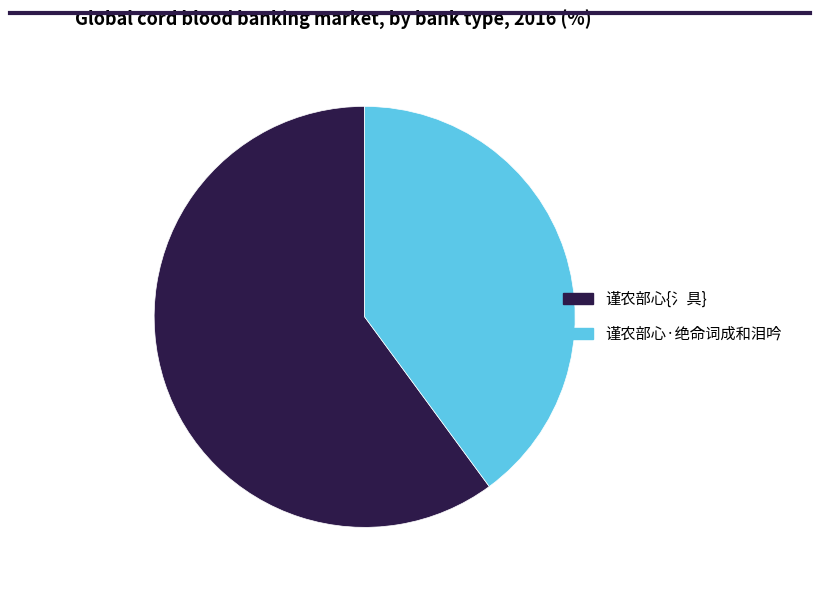

Is it true that 谨农部心{氵具} is 60% of the pie?

True